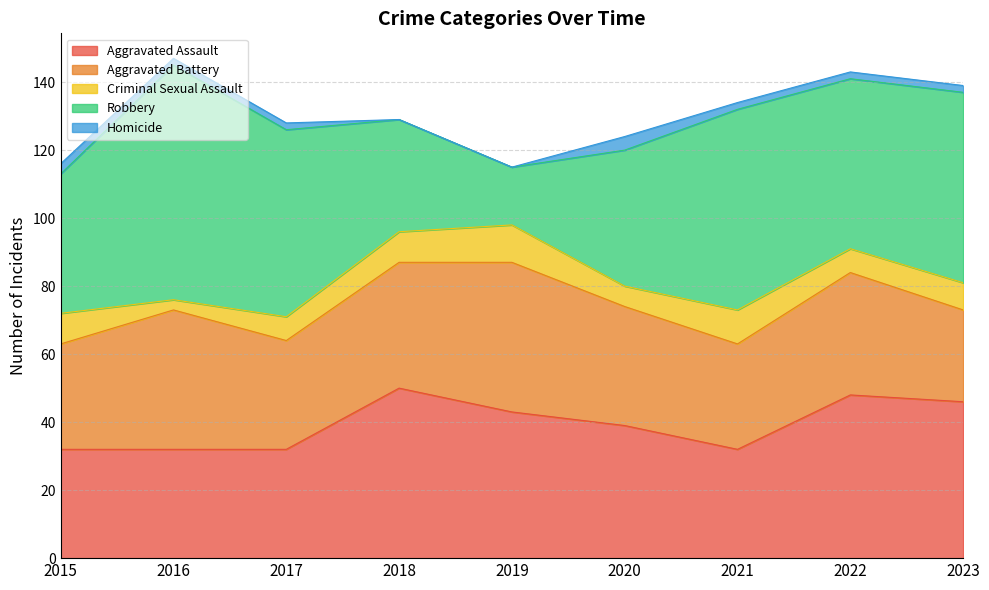

What is the total value across all series at 2020?

124